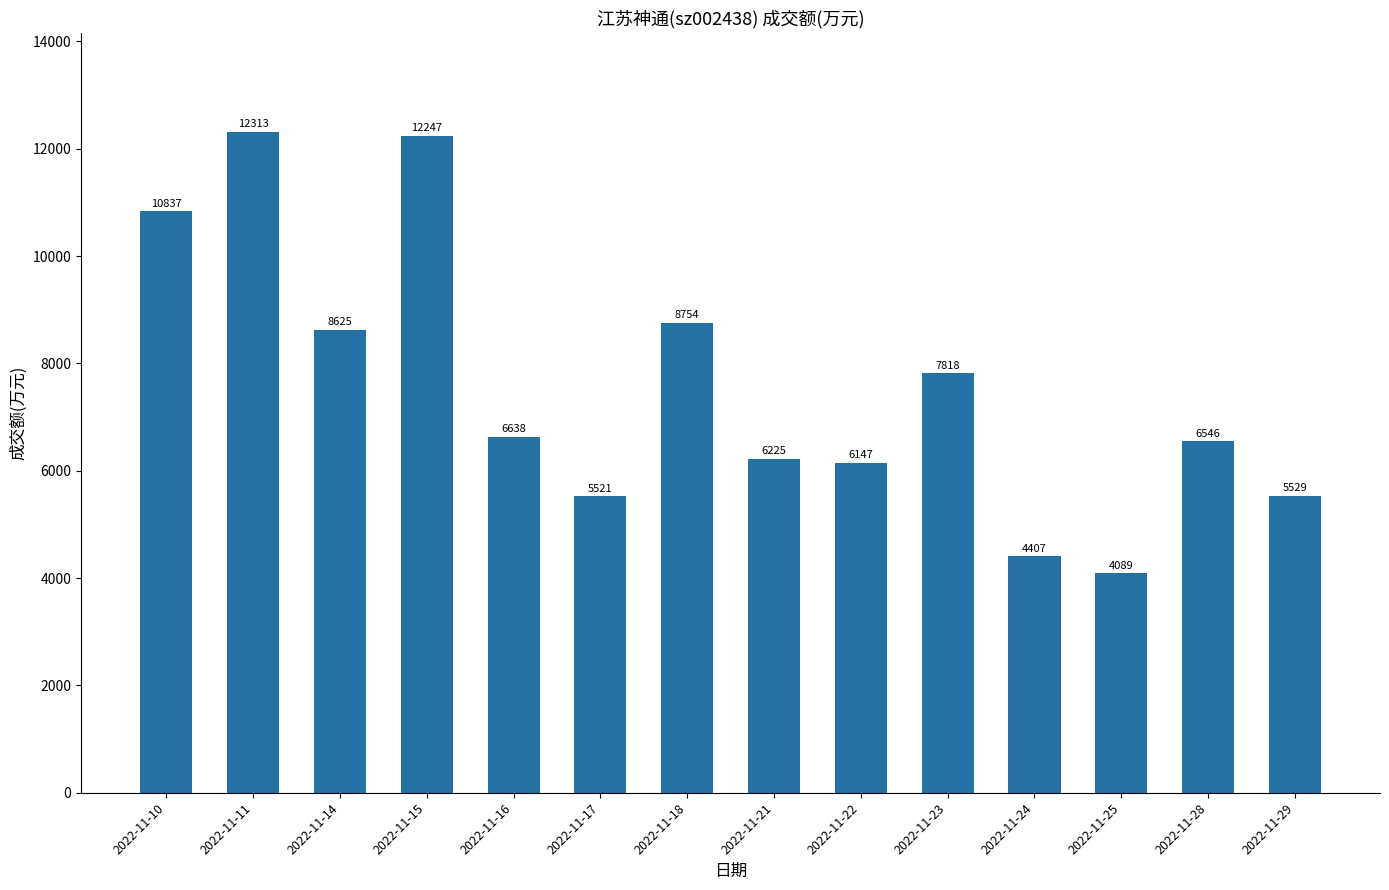

What is the difference between the maximum and minimum values?

8224